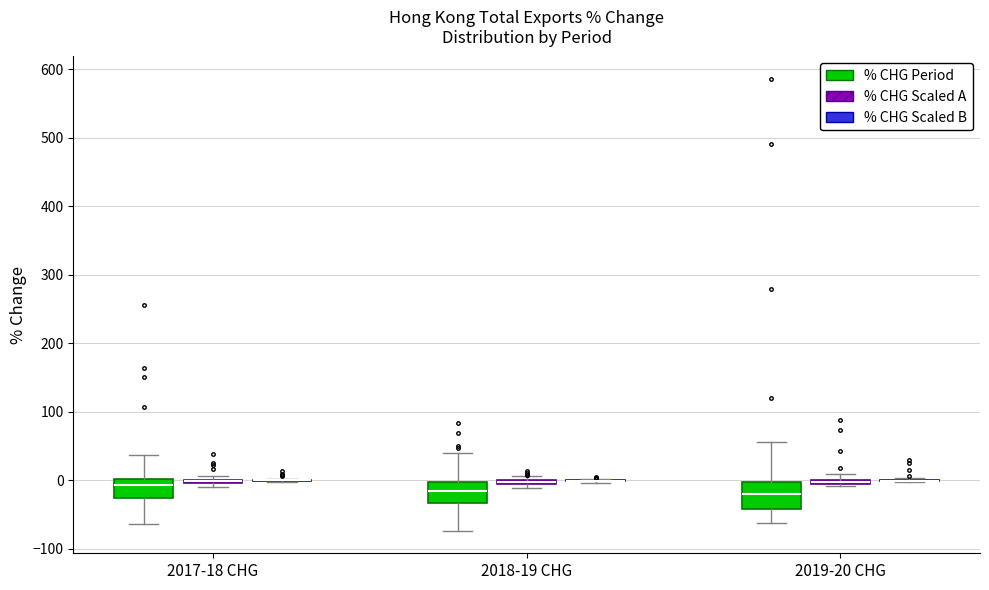

Where is the upper edge of the box for 2018-19 CHG (% CHG Scaled A) on the y-axis? The values are not printed on the chart, so give them approximately, as read against the axis.

0